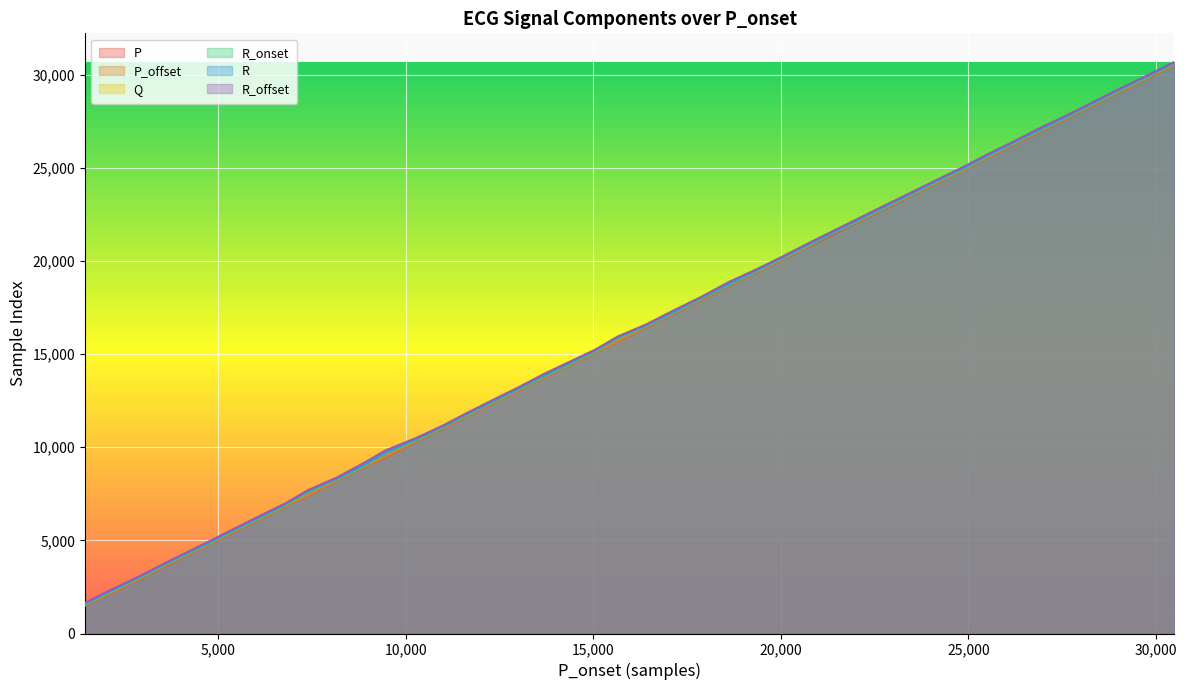

What is the sum of the P_offset values at 21394 and 18610?

40181